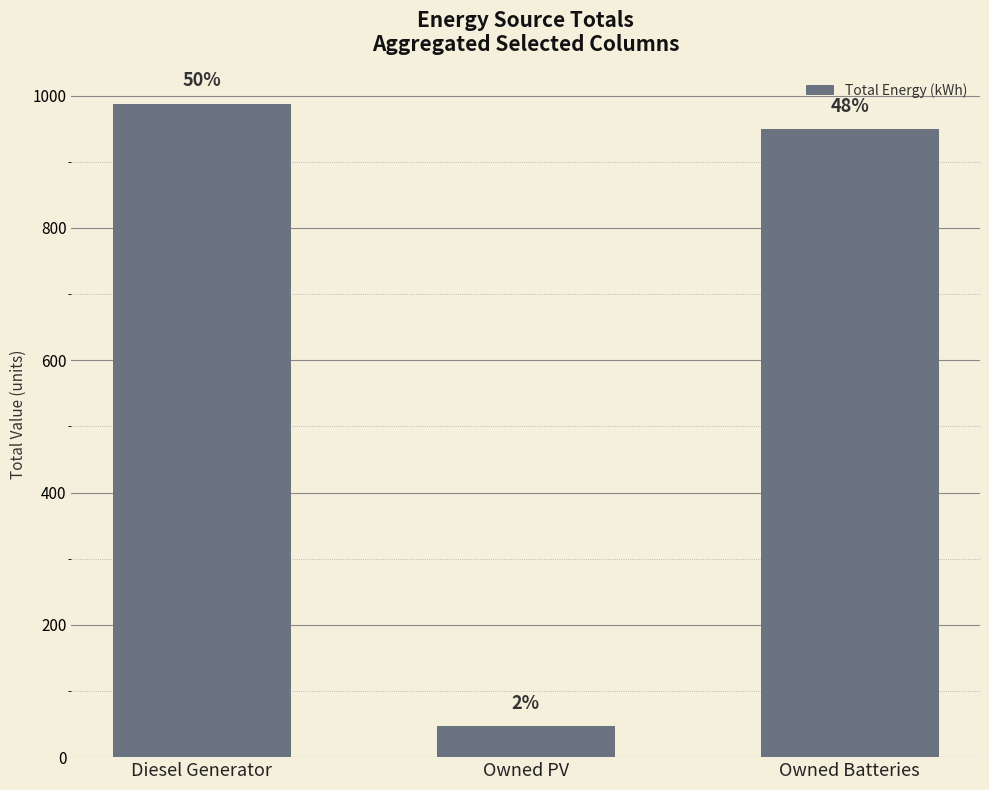

Reading left to right, transcribe all the data shown in this chart.

988	47	949